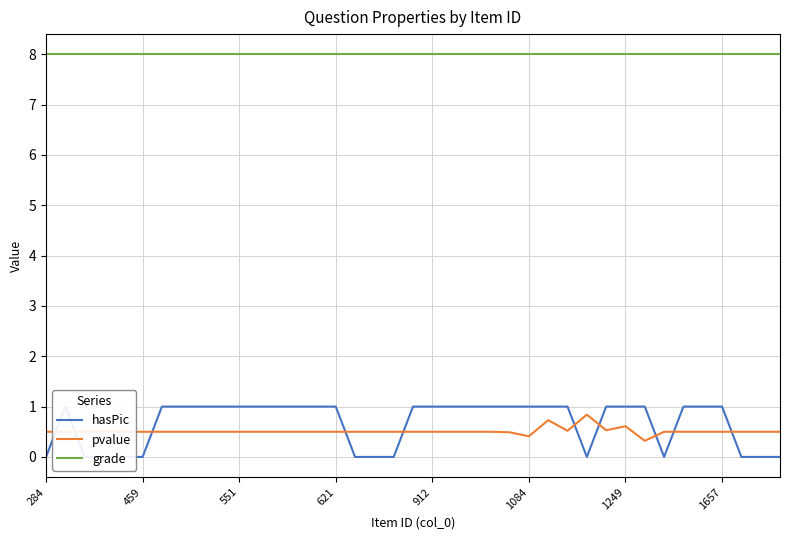

What is the minimum value for pvalue?

0.3